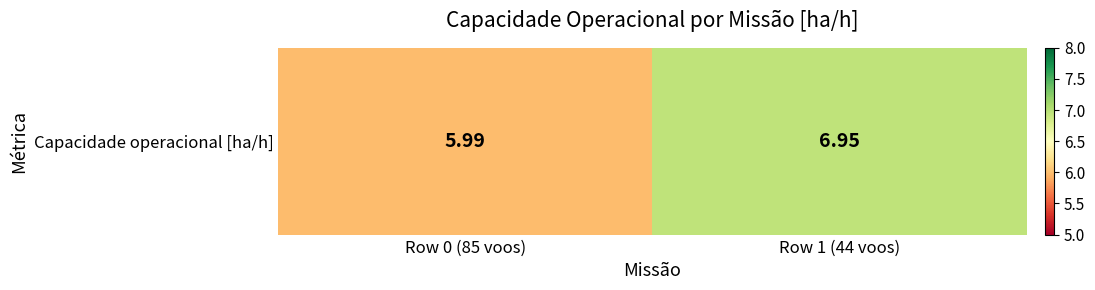

What is the maximum value shown in the chart?

7.0